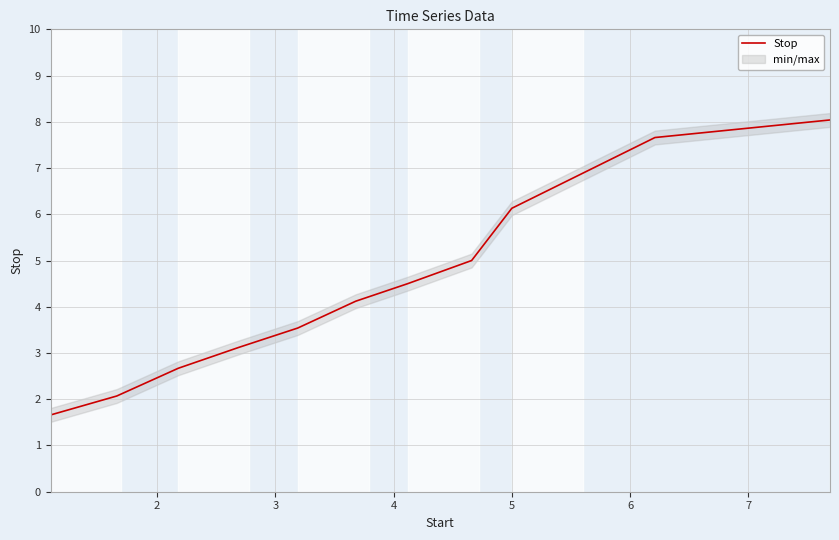

What is the minimum value for Stop?

1.7